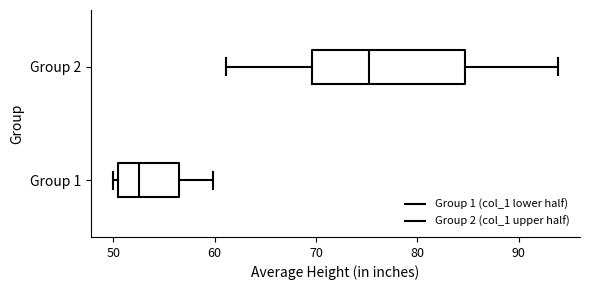

Which box is the widest, from its left edge to its right edge?

Group 2